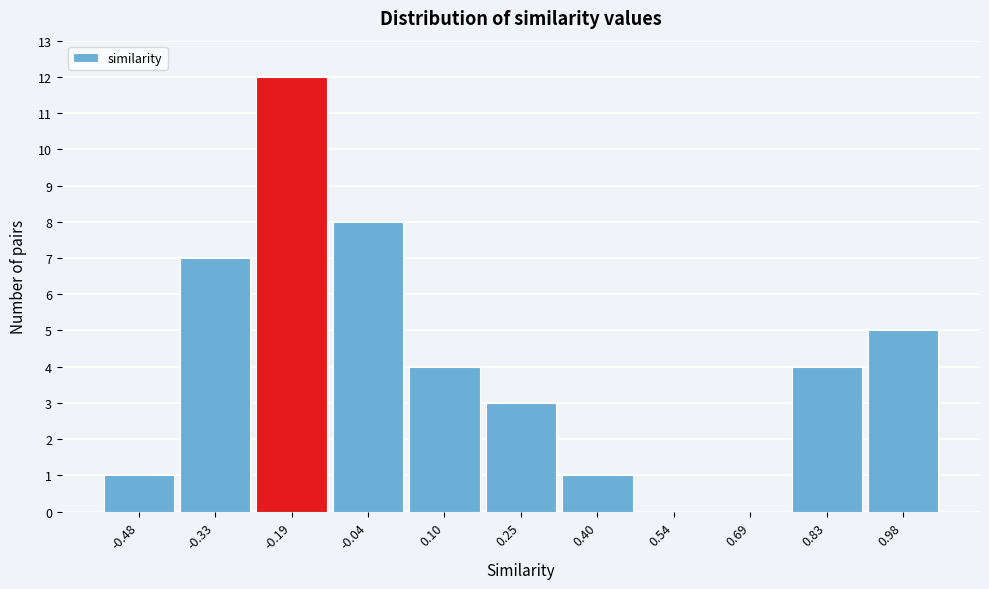

Reading left to right, transcribe this chart: for each bar, give the range it covers on the x-axis and its height. Neither the bar edges nor the heights are printed on the chart, so give them approximately, as read against the axes.

-0.54 to -0.40: 1
-0.40 to -0.26: 7
-0.26 to -0.12: 12
-0.12 to 0.04: 8
0.04 to 0.18: 4
0.18 to 0.32: 3
0.32 to 0.46: 1
0.46 to 0.62: 0
0.62 to 0.76: 0
0.76 to 0.90: 4
0.90 to 1.06: 5